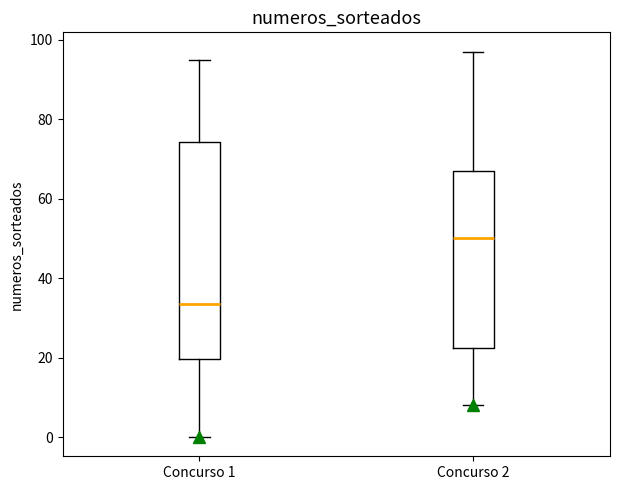

Reading left to right, transcribe this box plot: for each box, give where its median line is, the range the box spans, and where its two whiskers end, as read against the y-axis. The values are not printed on the chart, so give them approximately, as read against the axis.

Concurso 1: median 34, box 20 to 74, whiskers 0 to 96
Concurso 2: median 50, box 22 to 68, whiskers 8 to 98